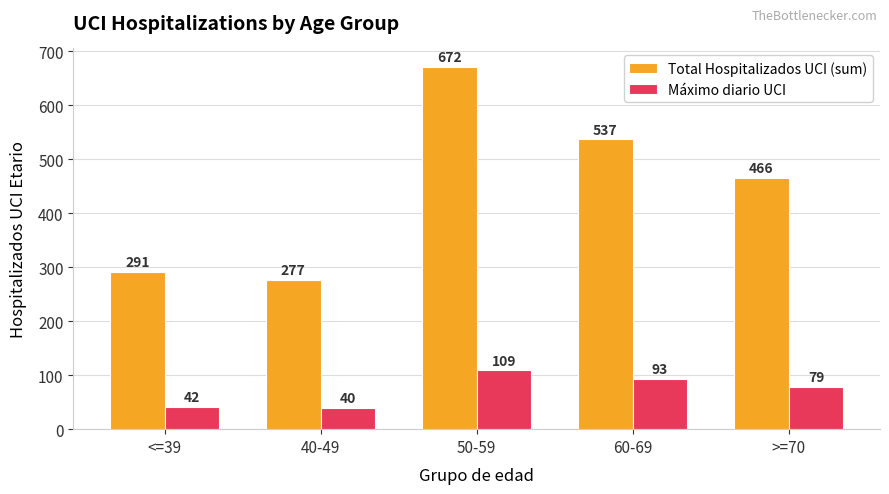

Count the number of data series in this chart.

2